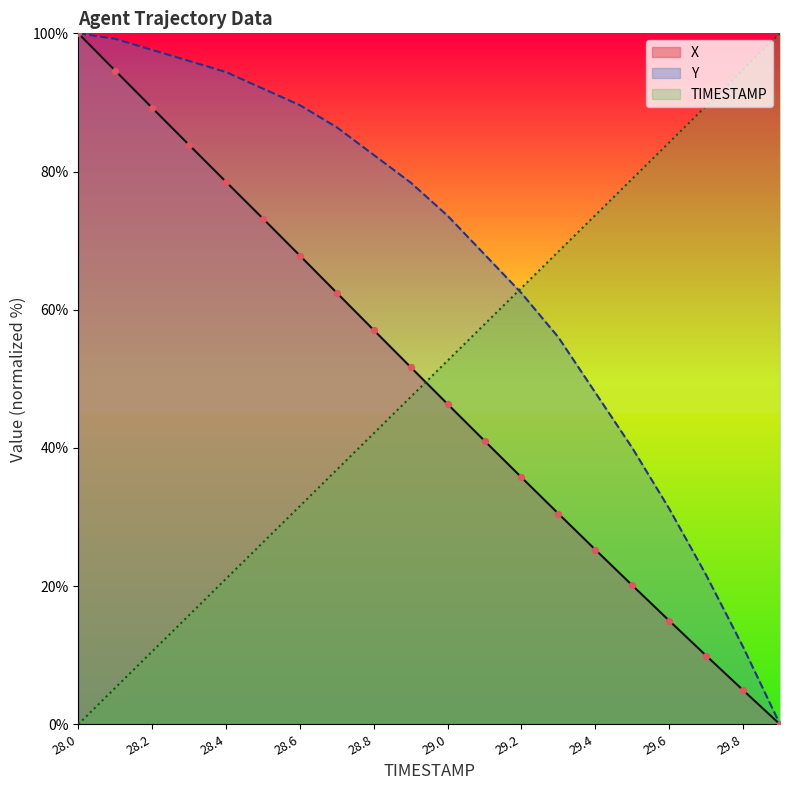

What are all the series names shown in the legend?

X, Y, TIMESTAMP